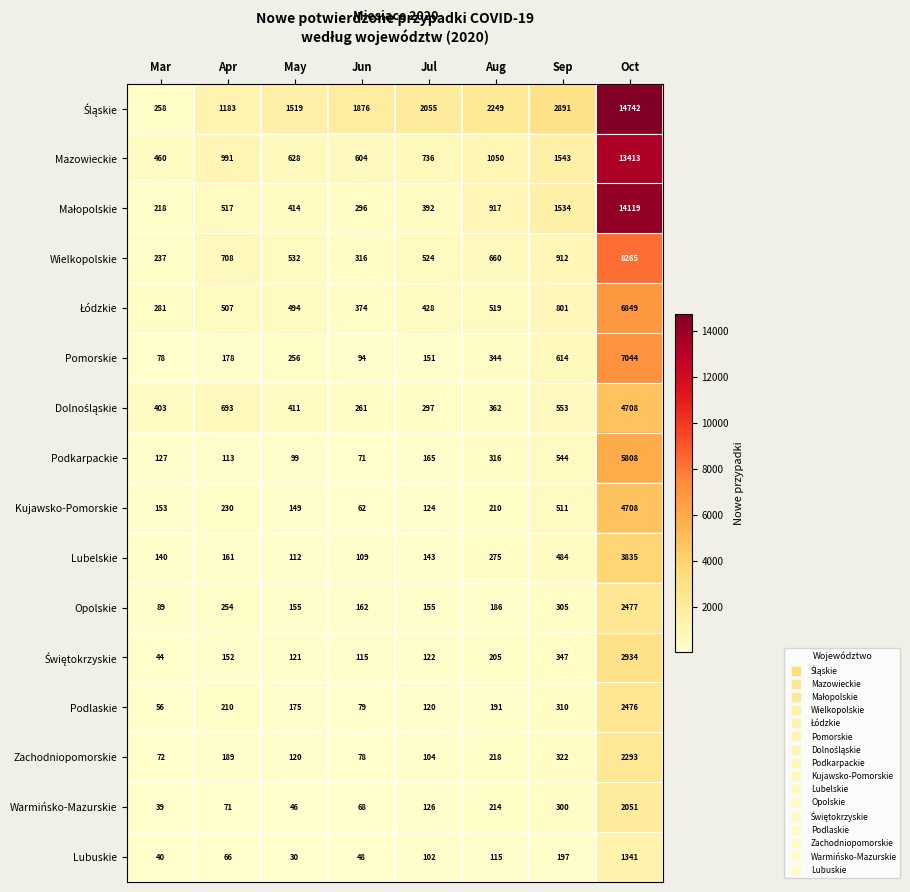

The value of Lubuskie at May is 30. True or false?

True